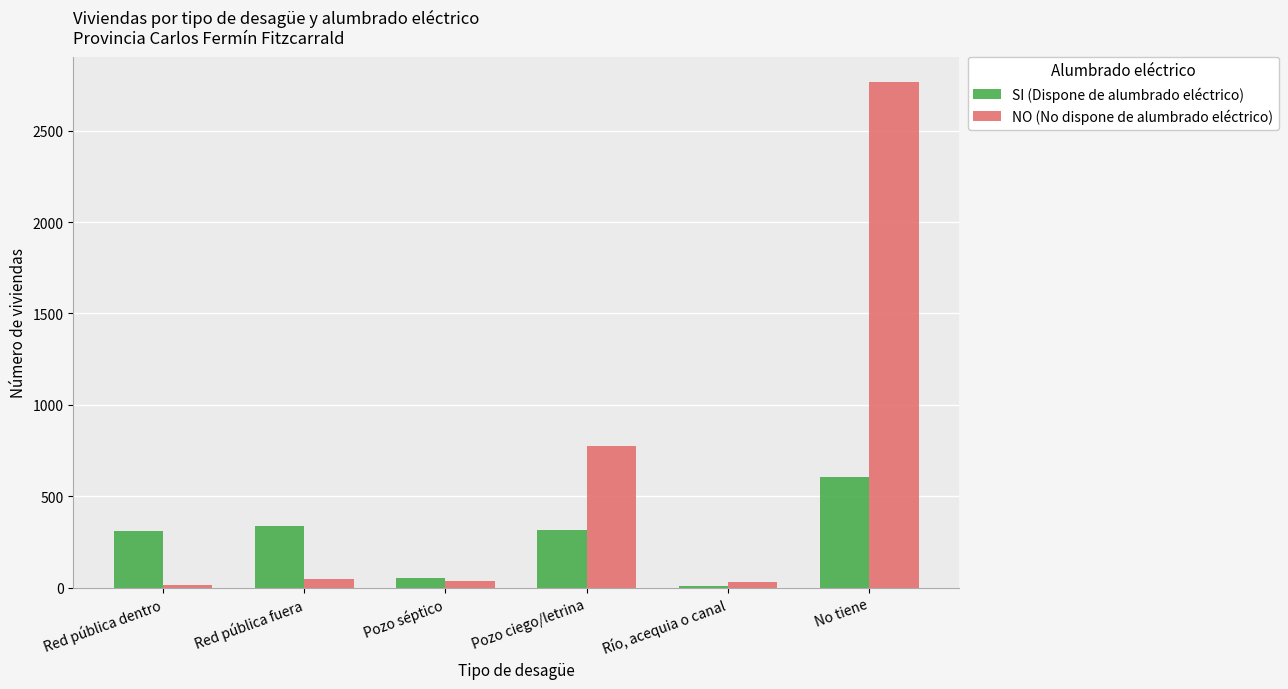

At which label is NO (No dispone de alumbrado eléctrico) closest to 1392?

Pozo ciego/letrina